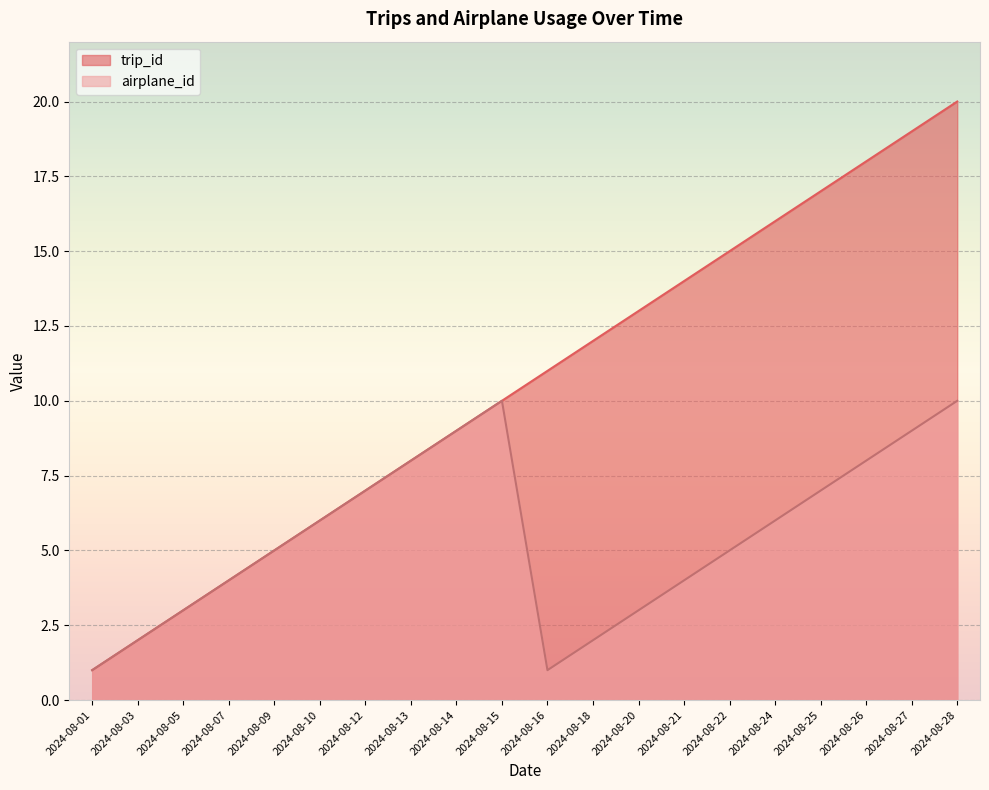

What is the lowest value of the airplane_id series?

1